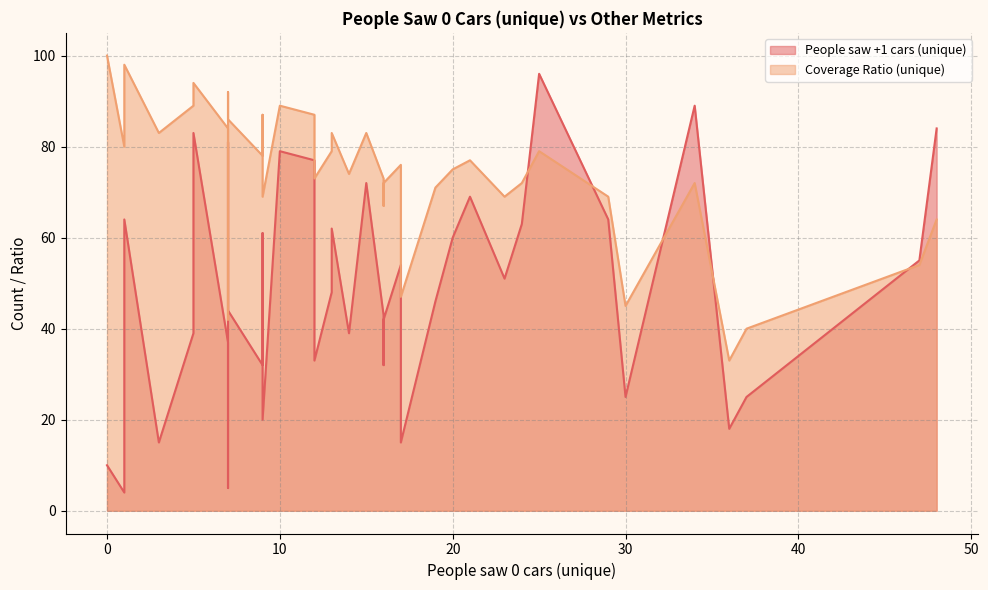

Rank the series by their maximum value, from lowest to highest.

People saw +1 cars (unique), Coverage Ratio (unique)